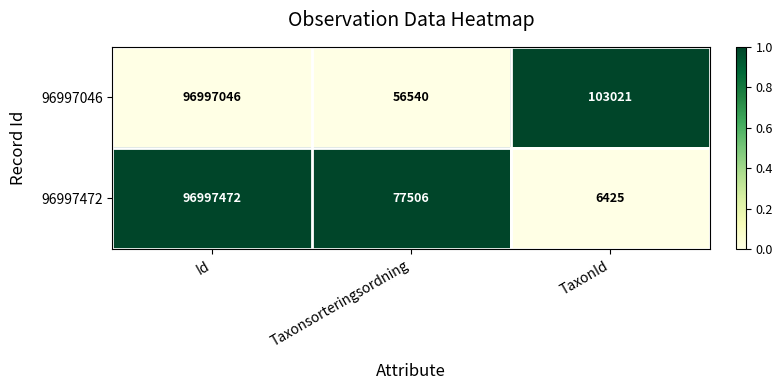

Where is 96997472 nearest to the value 48501948?

Taxonsorteringsordning